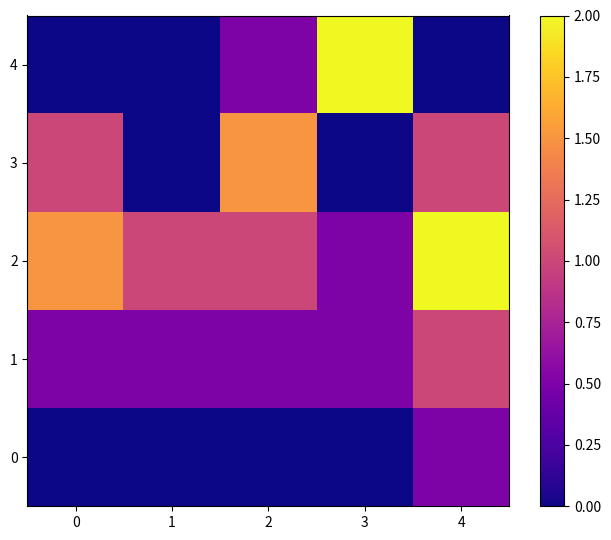

How many values in the 2 series are below 1?

1